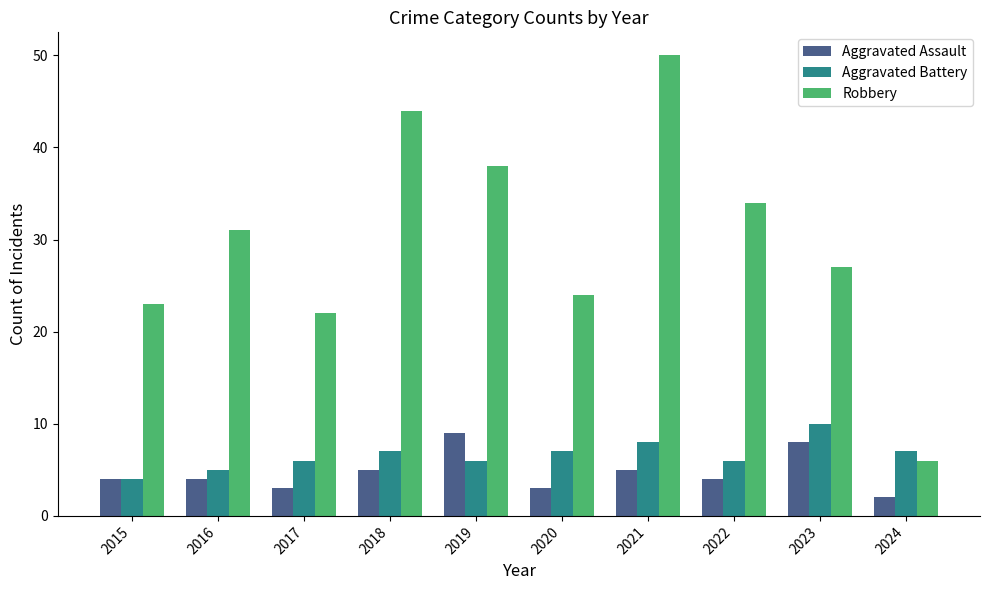

Reading left to right, what are all the values shown in this chart?

Aggravated Assault: 4	4	3	5	9	3	5	4	8	2
Aggravated Battery: 4	5	6	7	6	7	8	6	10	7
Robbery: 23	31	22	44	38	24	50	34	27	6